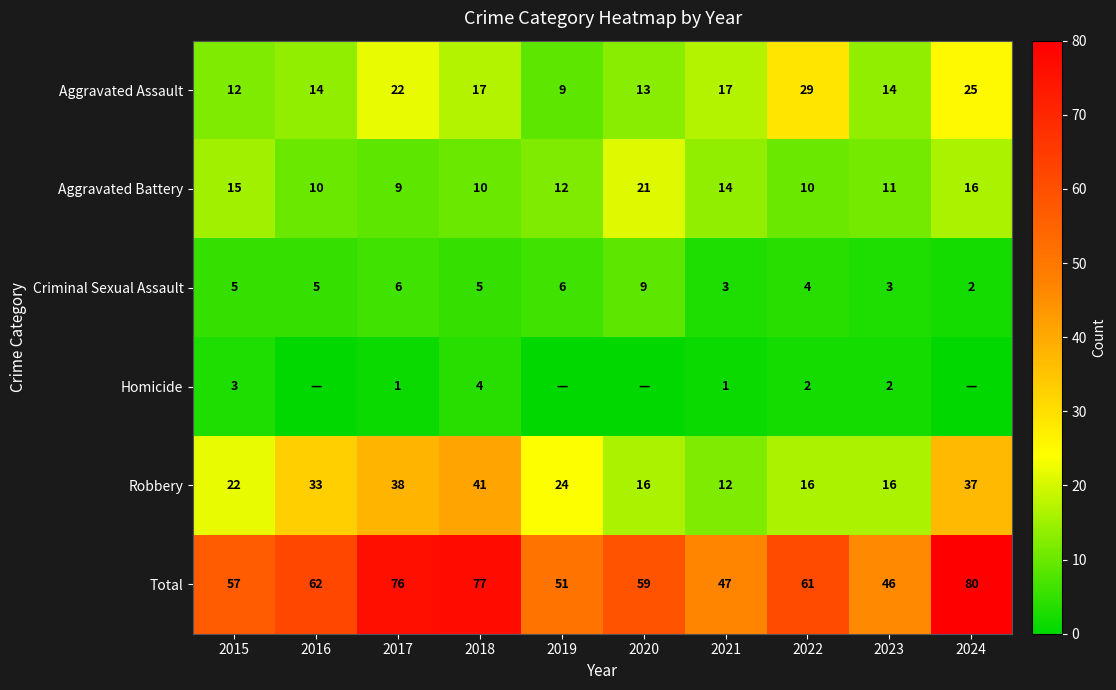

How many values in the Total series are below 61?

5